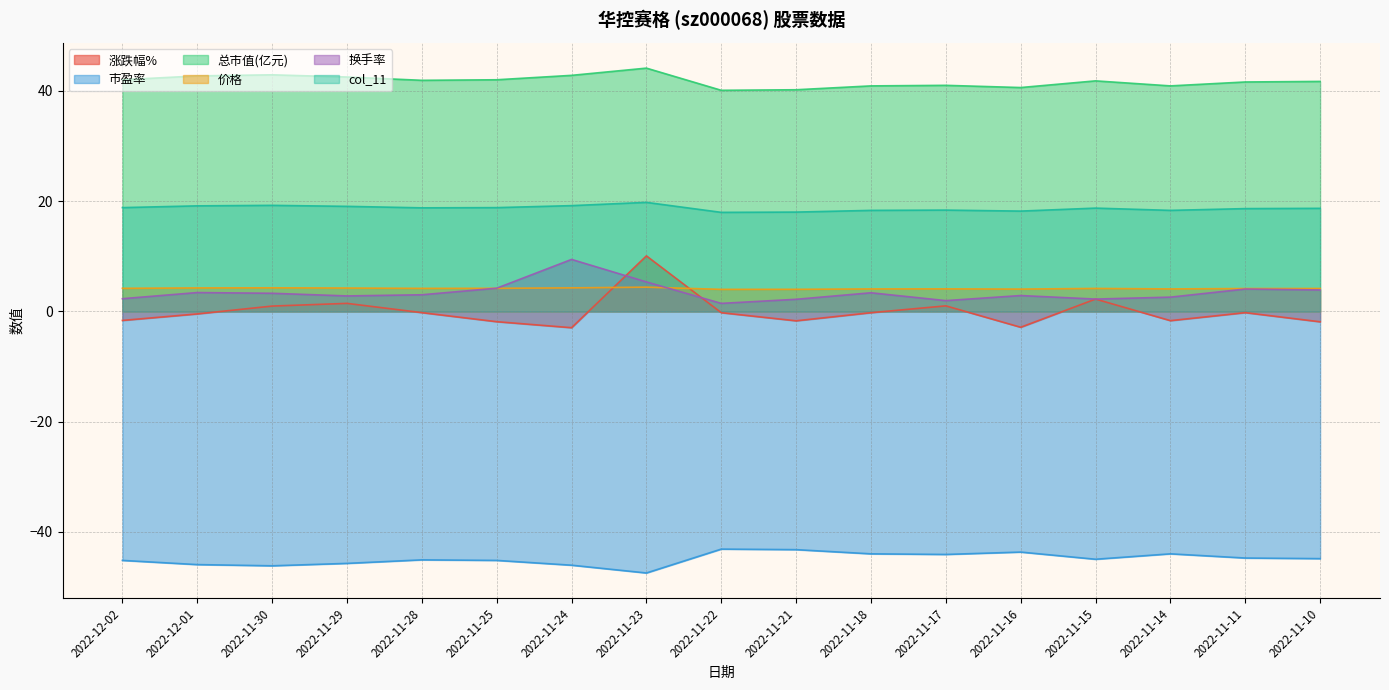

Where do 换手率 and 价格 first cross each other?

2022-11-28 and 2022-11-25